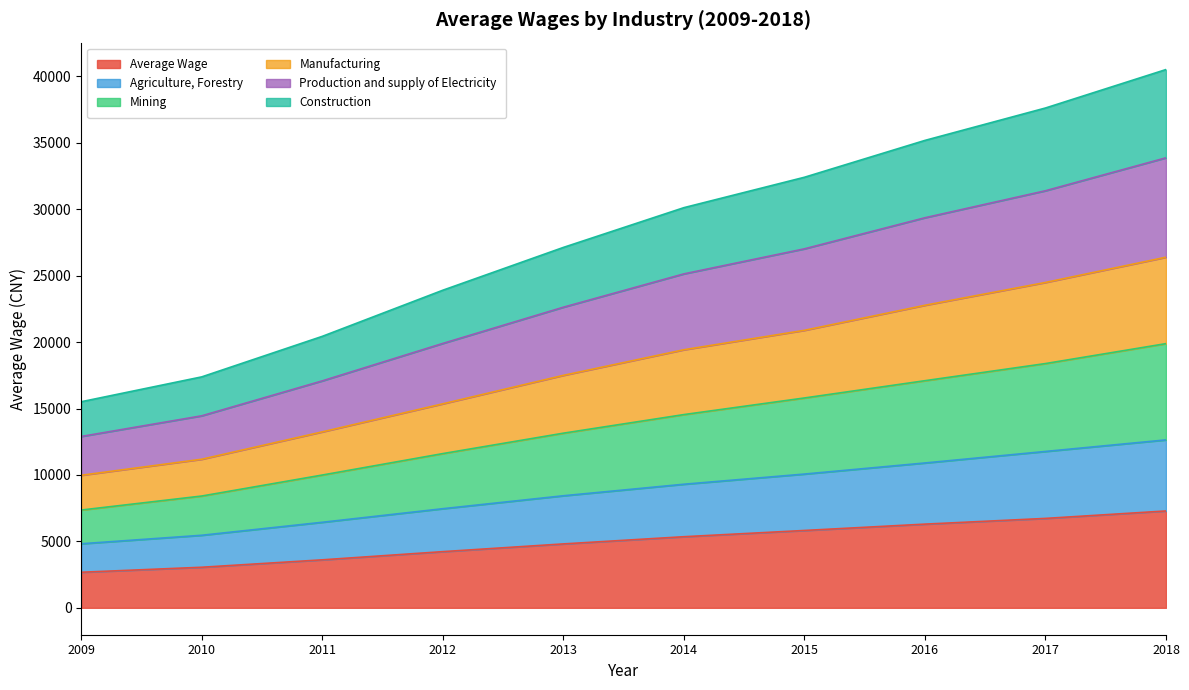

Between 2017 and 2018, which series saw the biggest shift?

Production and supply of Electricity